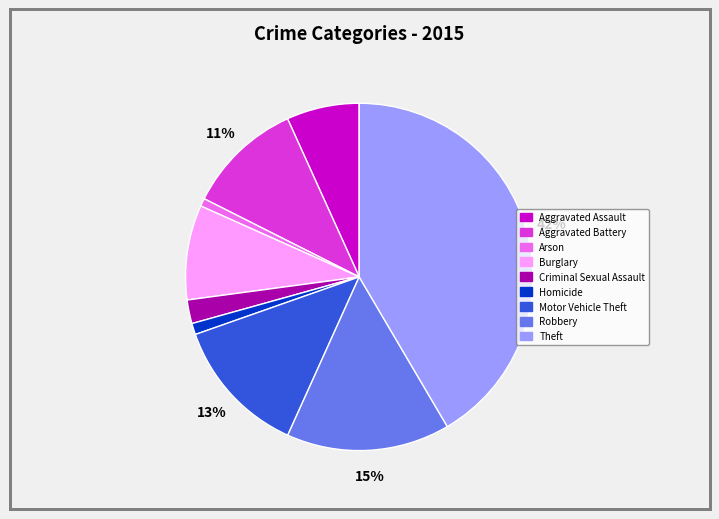

What is the ratio of the value at Aggravated Assault to the value at Aggravated Battery?

0.6